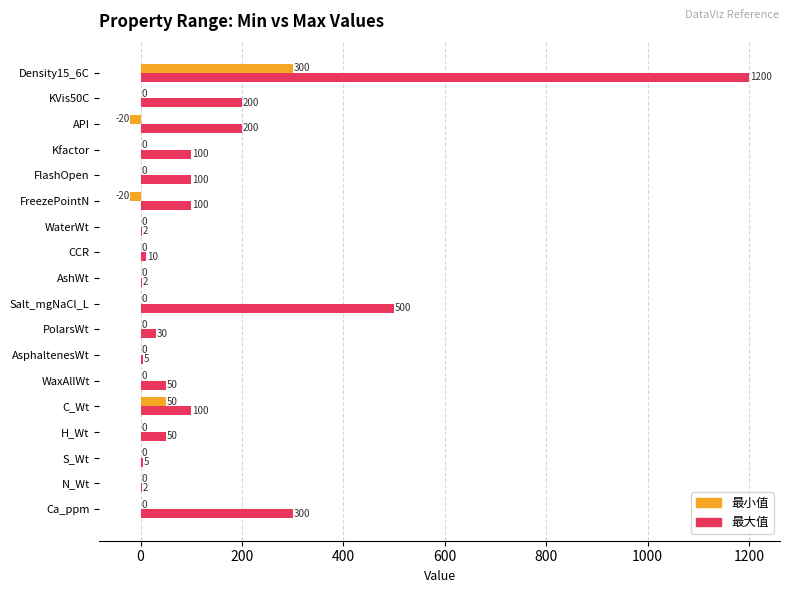

Count the number of data series in this chart.

2